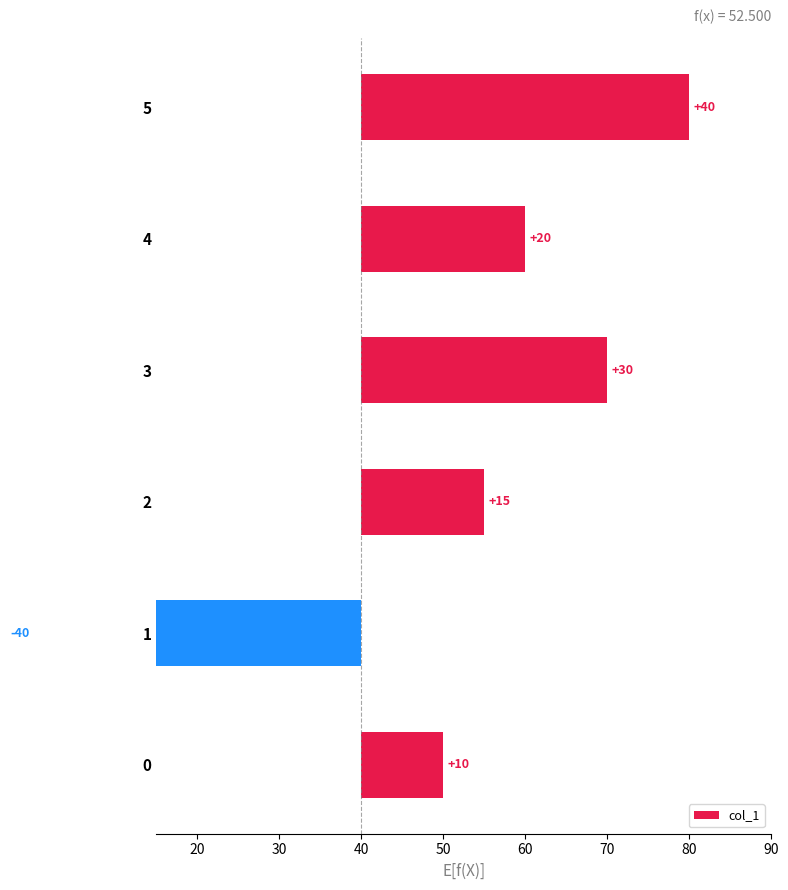

The value at 3 is 13. True or false?

False